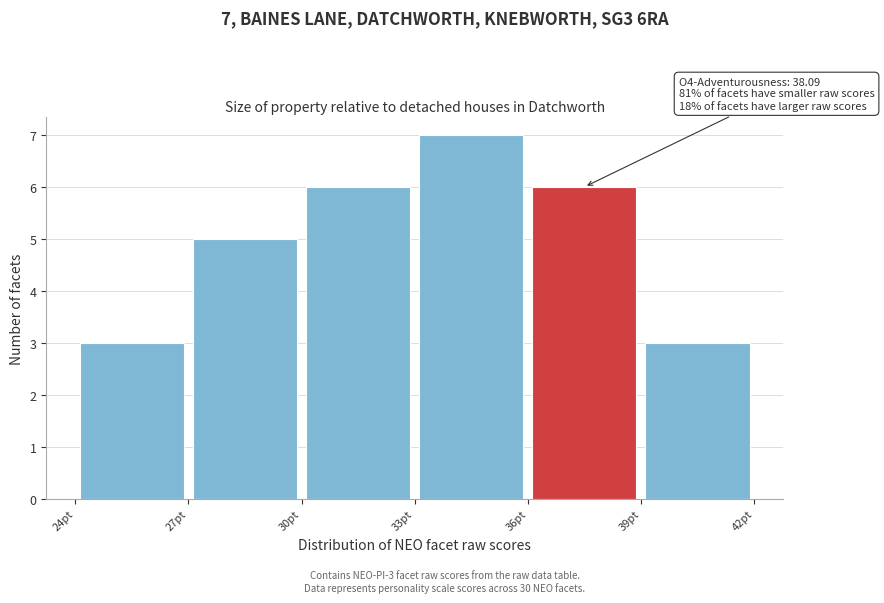

Which range on the x-axis has the tallest bar?

33 to 36